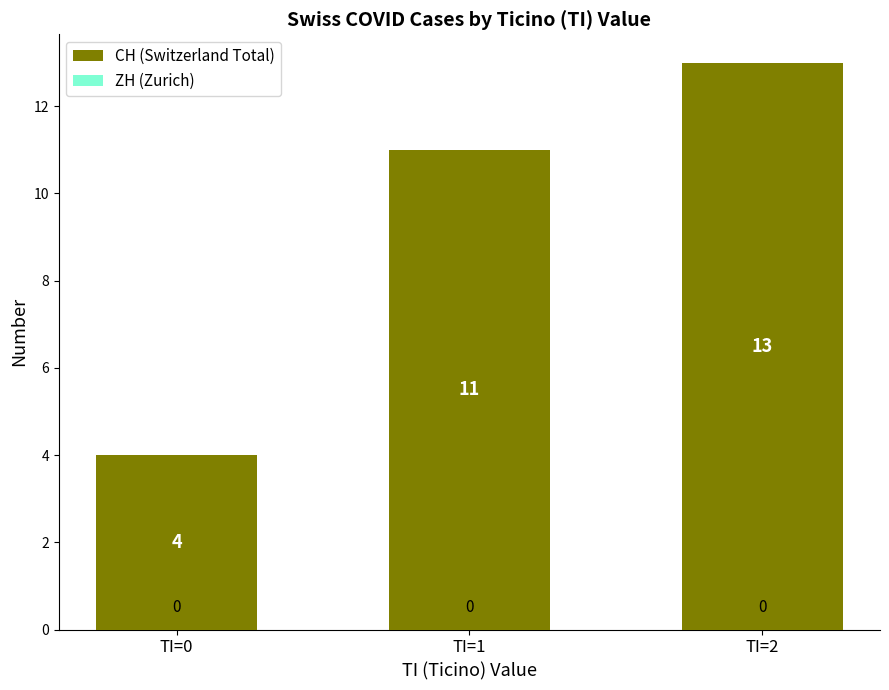

What is the value of the 1st bar from the left?

4